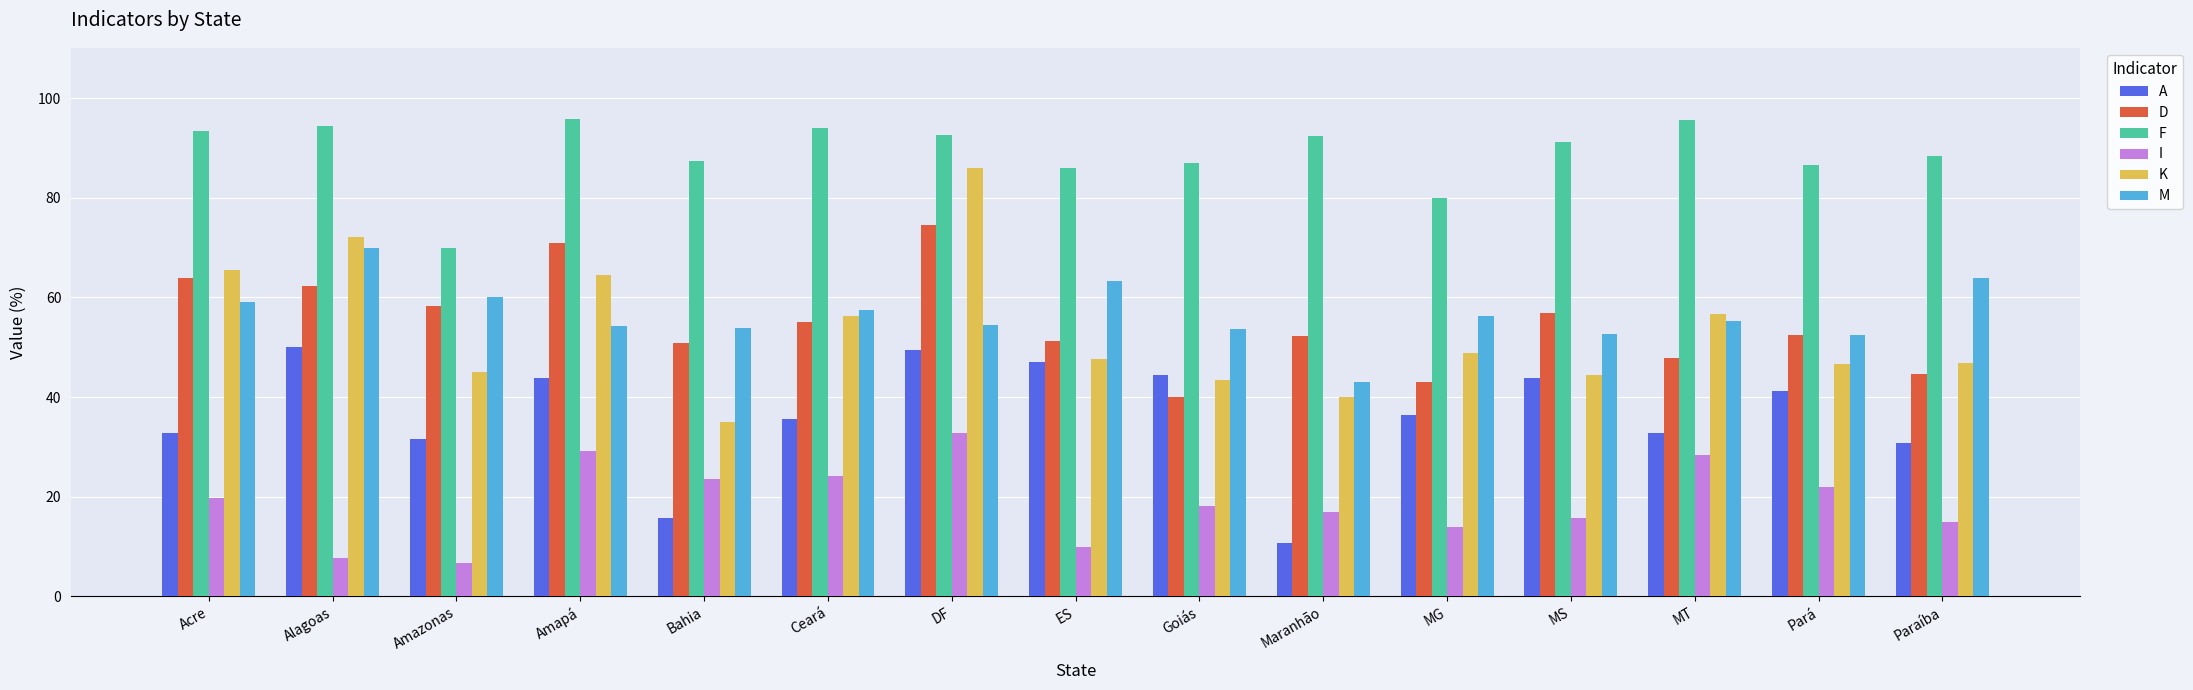

The value of I at Goiás is 7.3. True or false?

False